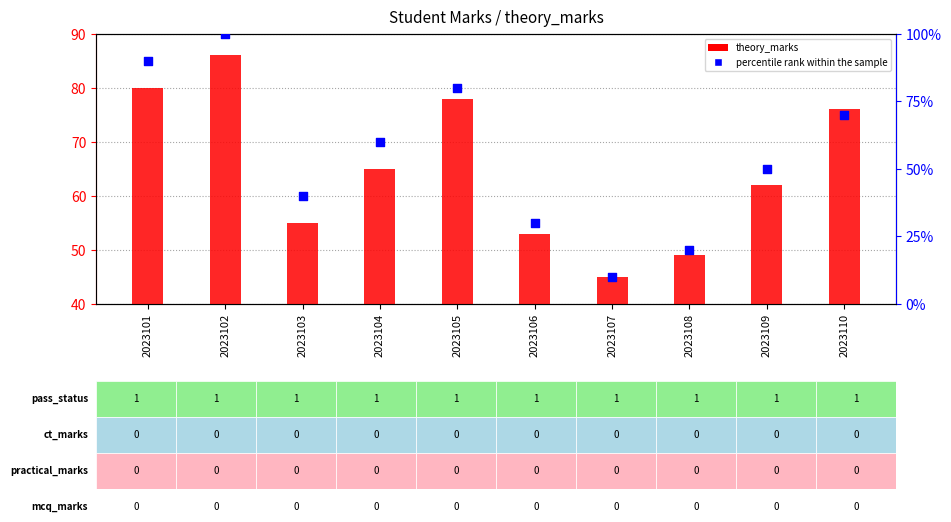

Is the value of theory_marks at 2023107 greater than the value of percentile rank within the sample at 2023102?

No